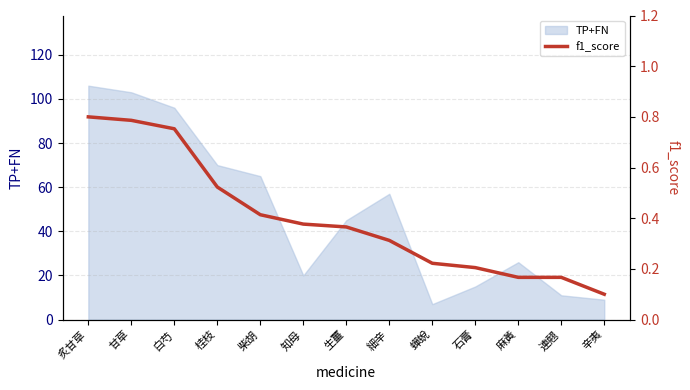

Reading right to left, transcribe all the data shown in this chart.

0.1	0.2	0.2	0.2	0.2	0.3	0.4	0.4	0.4	0.5	0.8	0.8	0.8